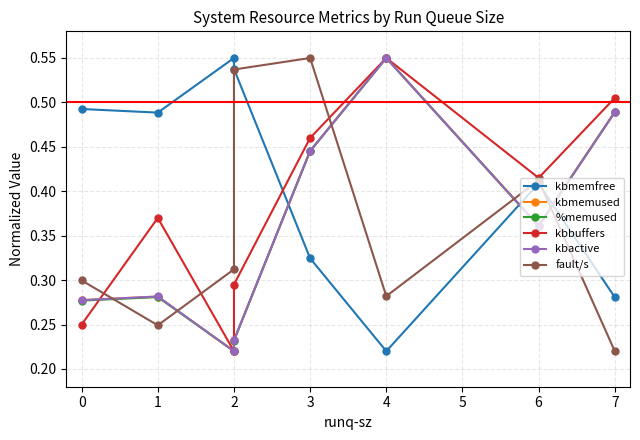

What is the difference between the maximum and minimum values in the kbmemused series?

0.3